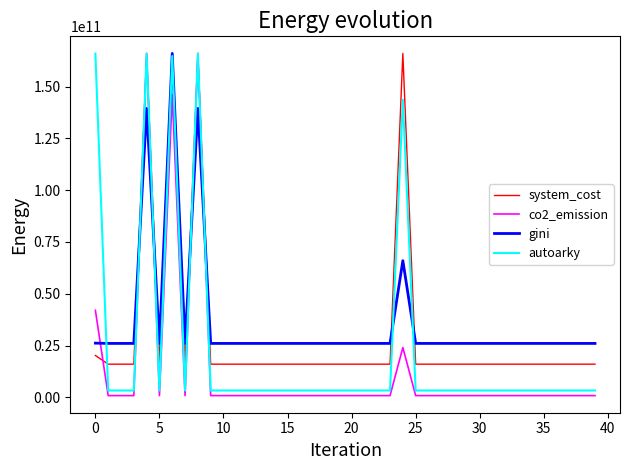

List the series in order of their overall mean, highest first.

gini, system_cost, autoarky, co2_emission